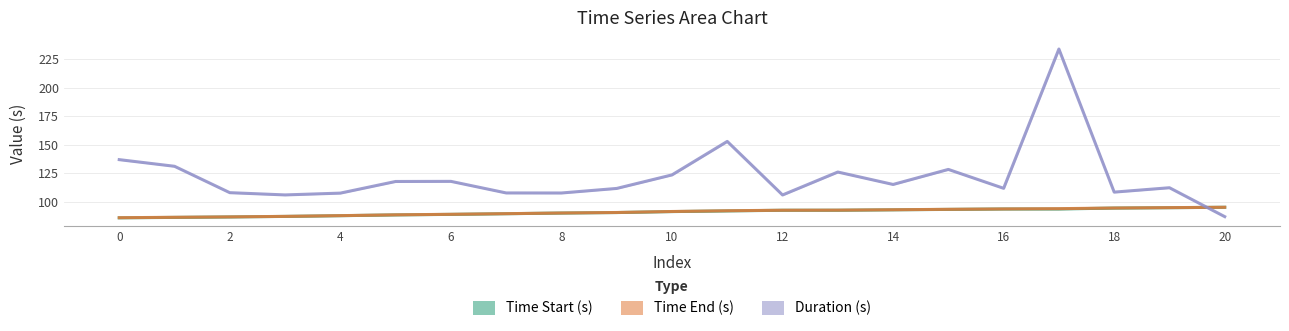

List the labels in order of Time End (s) value, largest first.

20, 19, 18, 17, 16, 15, 14, 13, 12, 11, 10, 9, 8, 7, 6, 5, 4, 3, 2, 1, 0